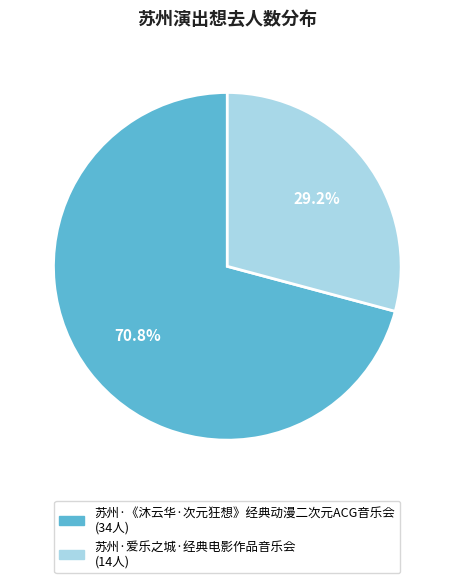

Which has a higher value, 苏州·爱乐之城·经典电影作品音乐会 or 苏州·《沐云华·次元狂想》经典动漫二次元ACG音乐会?

苏州·《沐云华·次元狂想》经典动漫二次元ACG音乐会